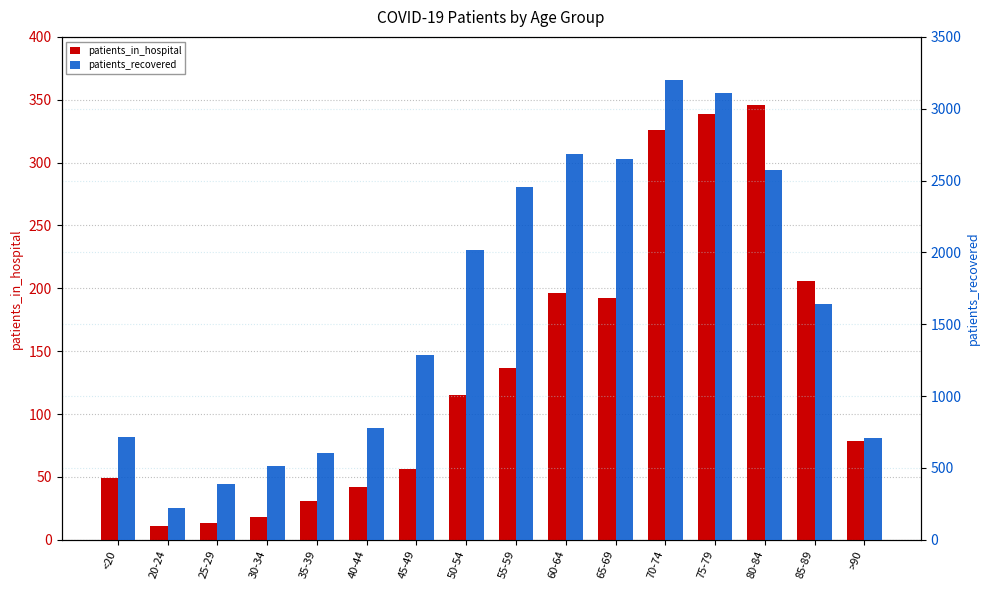

What is the sum of the patients_in_hospital values at 75-79 and 55-59?

476